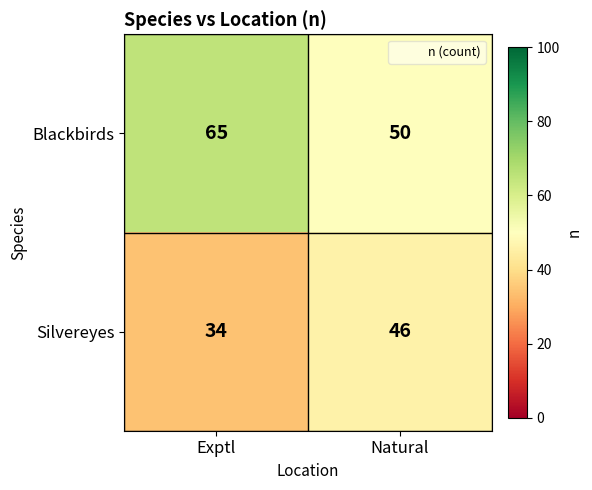

At which label is Silvereyes closest to 40?

Exptl